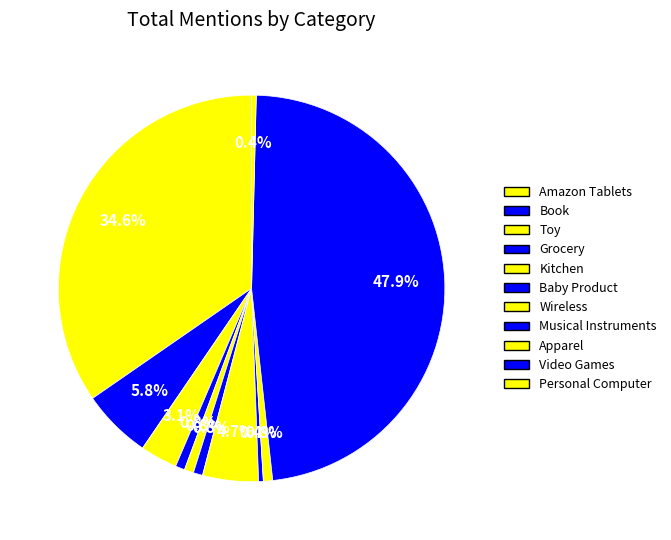

Count the number of slices in the pie.

11